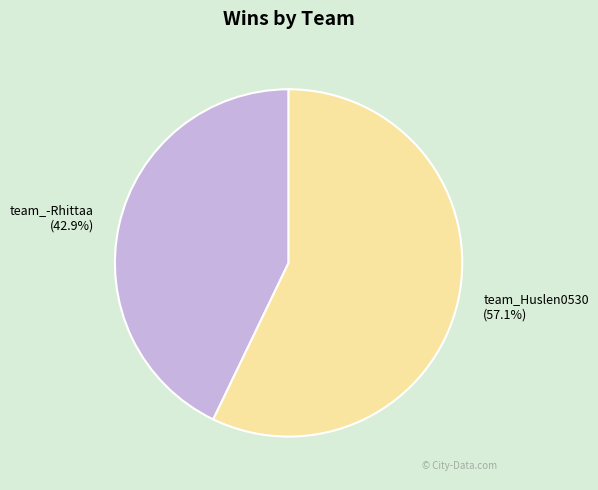

What percentage is the team_-Rhittaa slice, to the nearest percent?

43%